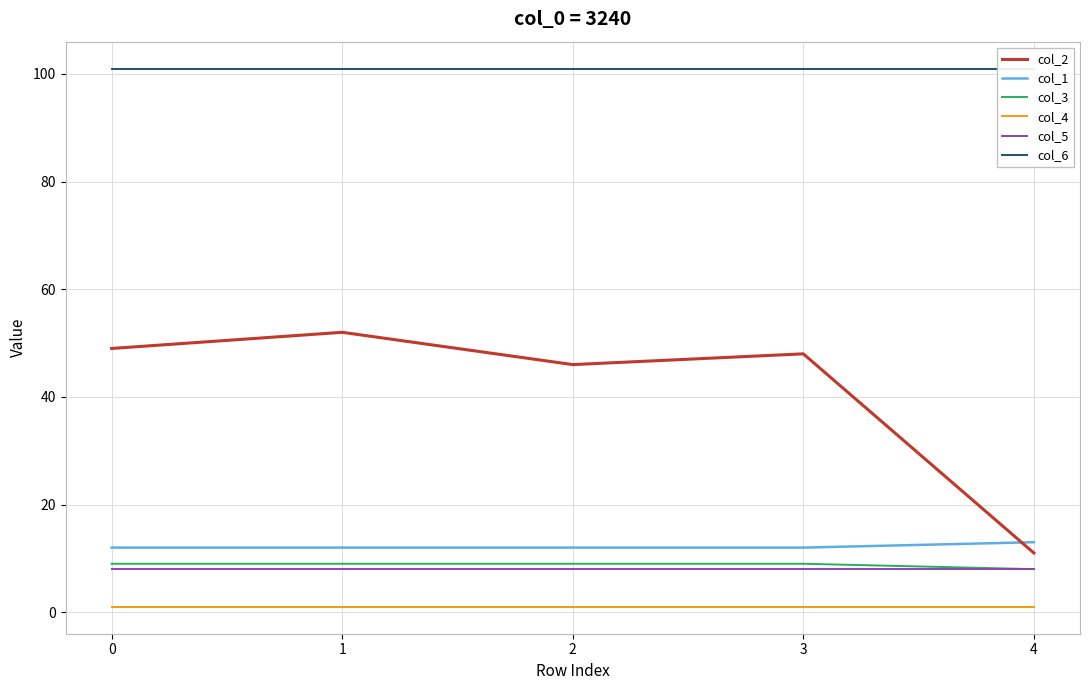

How many values in the col_2 series are below 48?

2